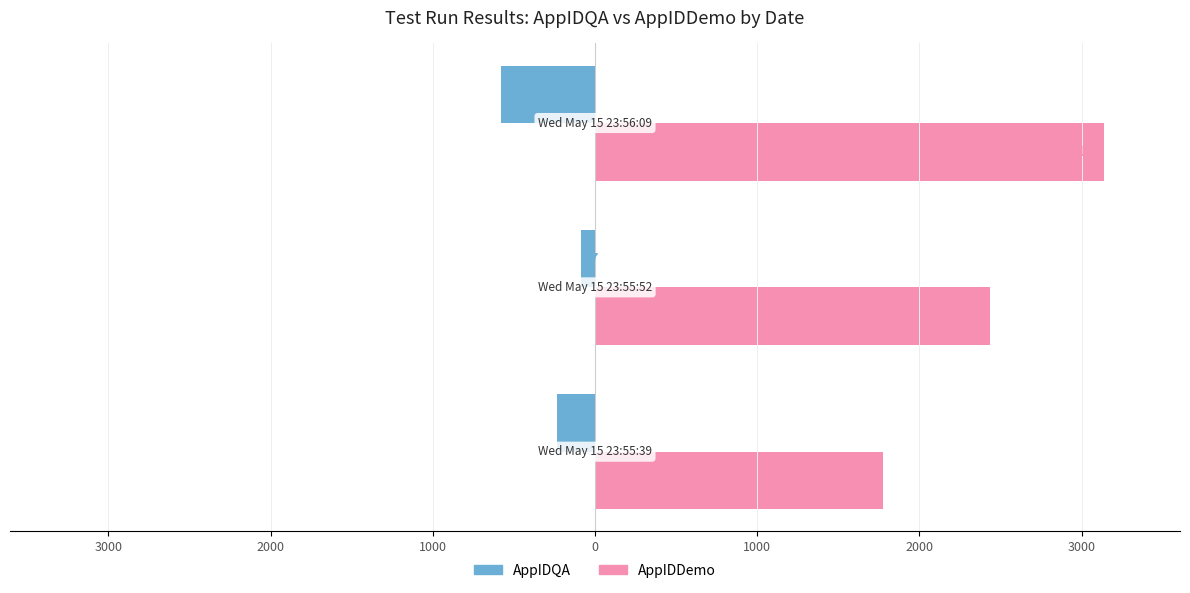

What are all the series names shown in the legend?

AppIDQA, AppIDDemo